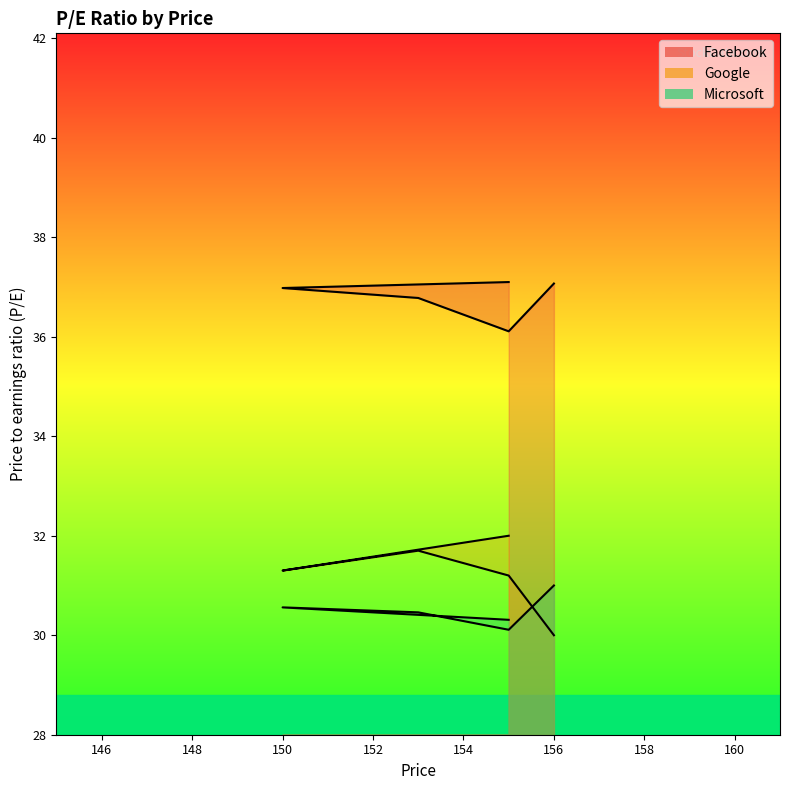

Does the chart have visible grid lines?

No